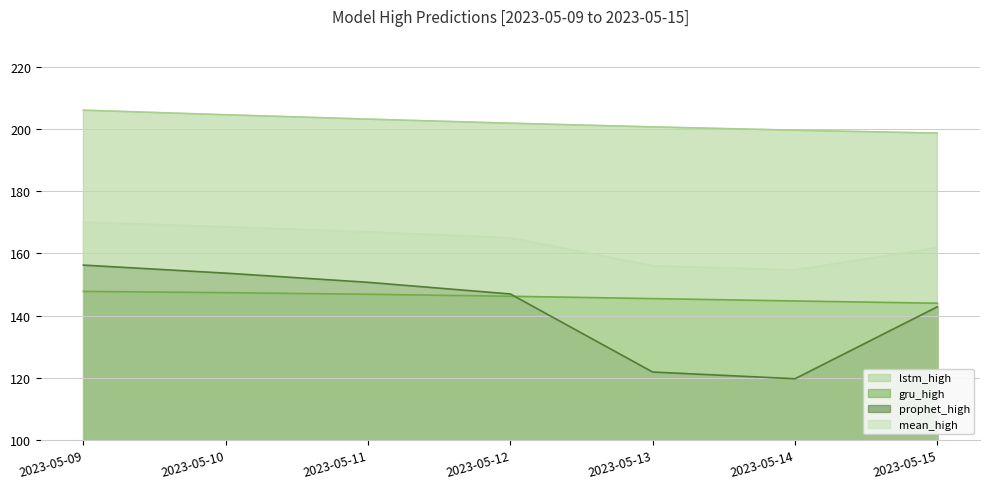

What is the maximum value for mean_high?

170.0